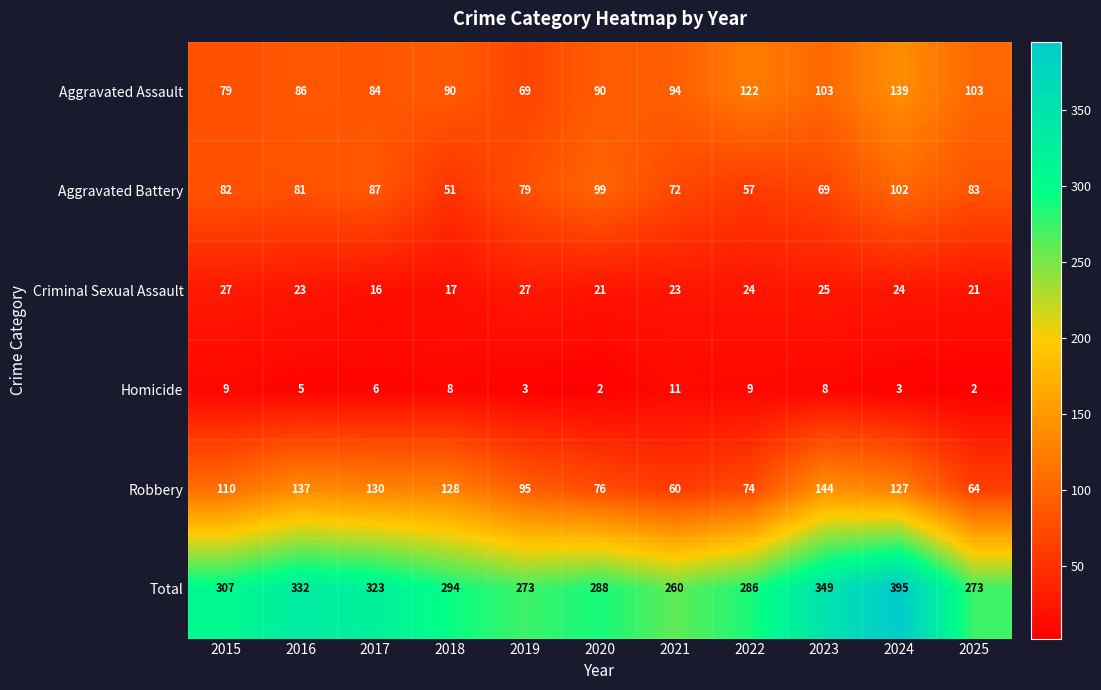

True or false: Total has a value of 395 at 2025.

False